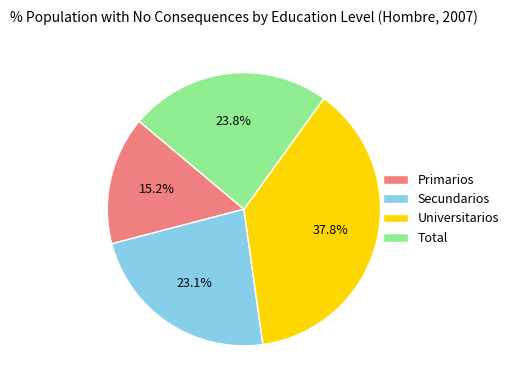

To the nearest percent, what is the difference between the largest and smallest slice percentages?

23%